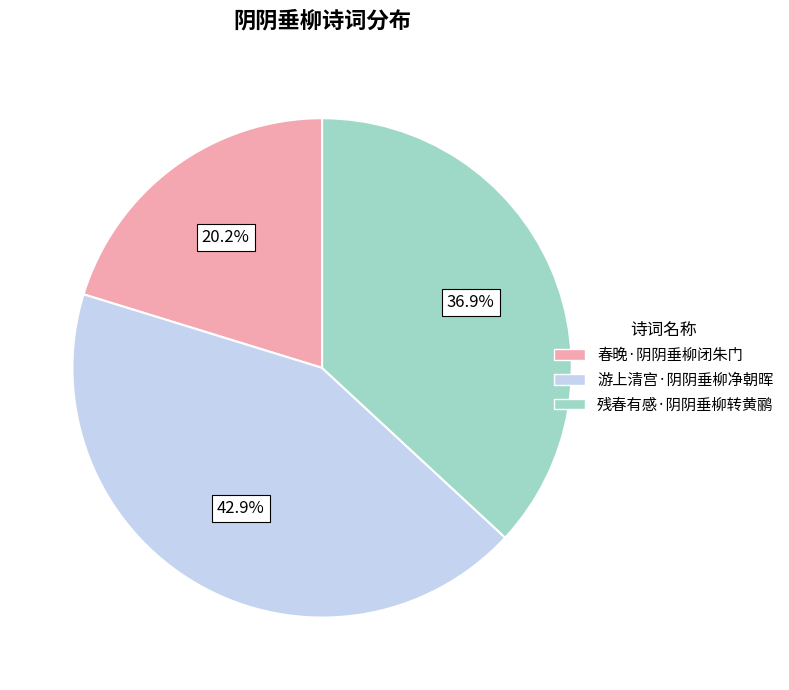

True or false: 残春有感·阴阴垂柳转黄鹂 accounts for 37% of the total.

True